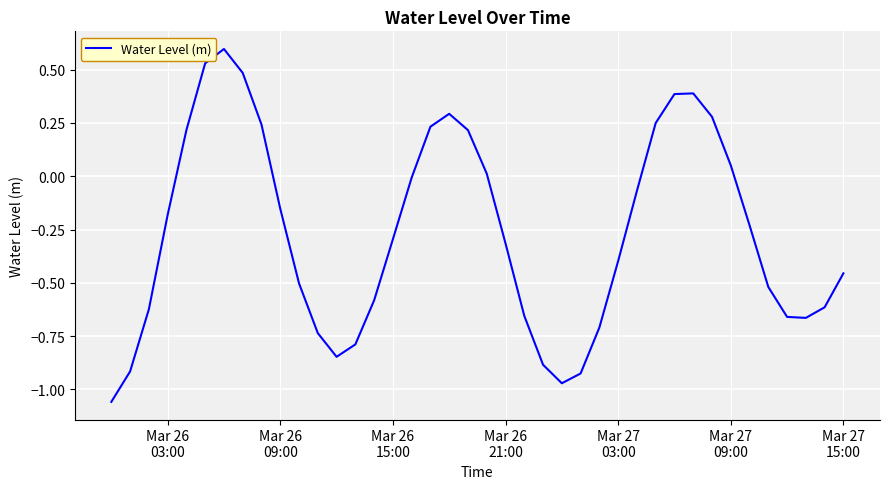

What is the maximum value shown in the chart?

0.6